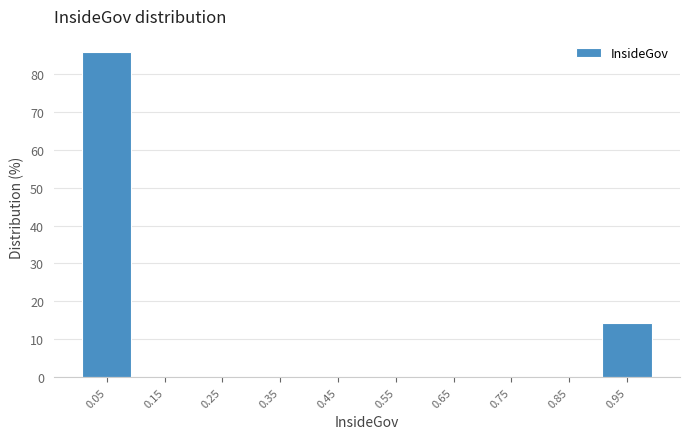

What is the height of the bar covering 0.9 to 1.0 on the x-axis? The values are not printed on the chart, so give them approximately, as read against the axis.

14